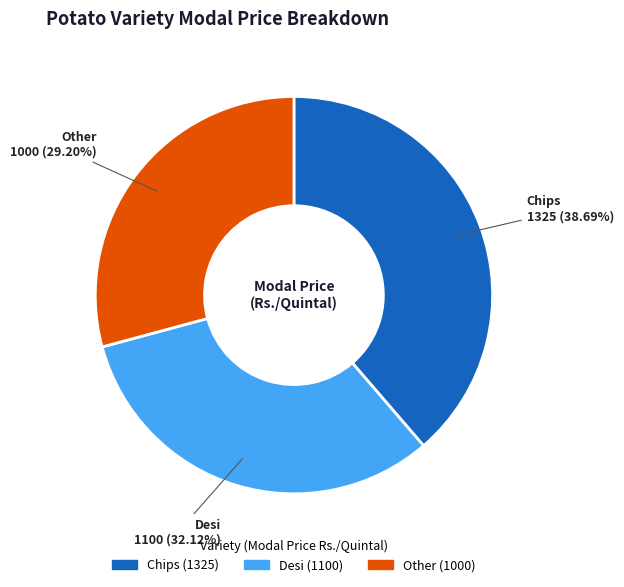

Does Desi account for over 50% of the chart?

No